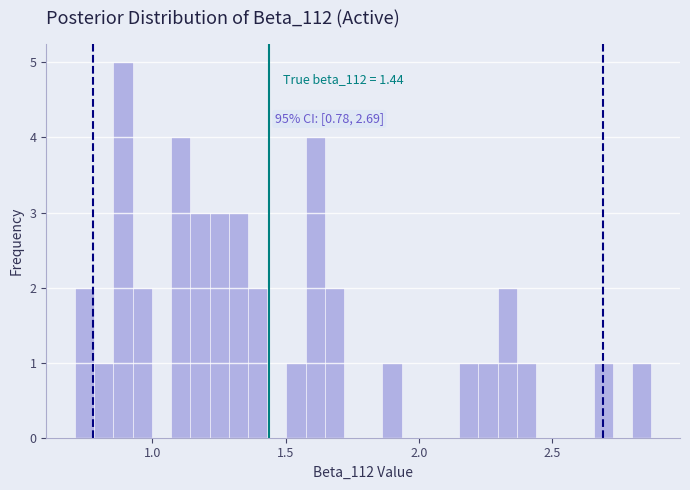

Read against the x-axis, roughly where is the centre of the tallest bar?

0.90